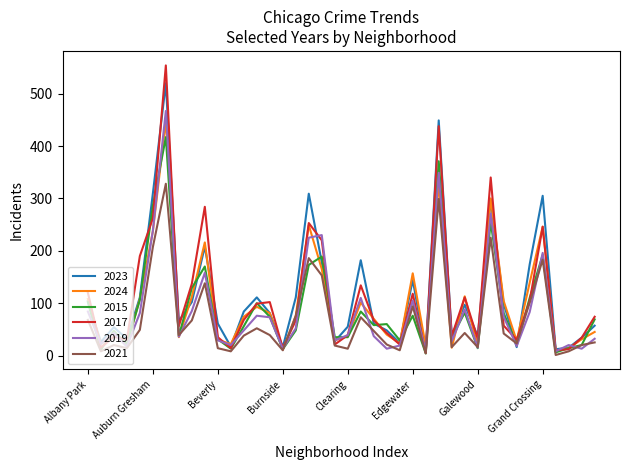

What is the highest value of the 2019 series?

467